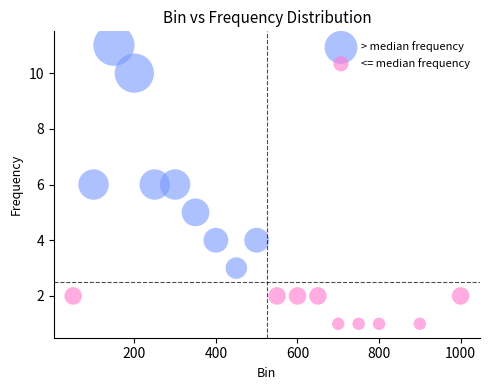

What are all the series names shown in the legend?

> median frequency, <= median frequency